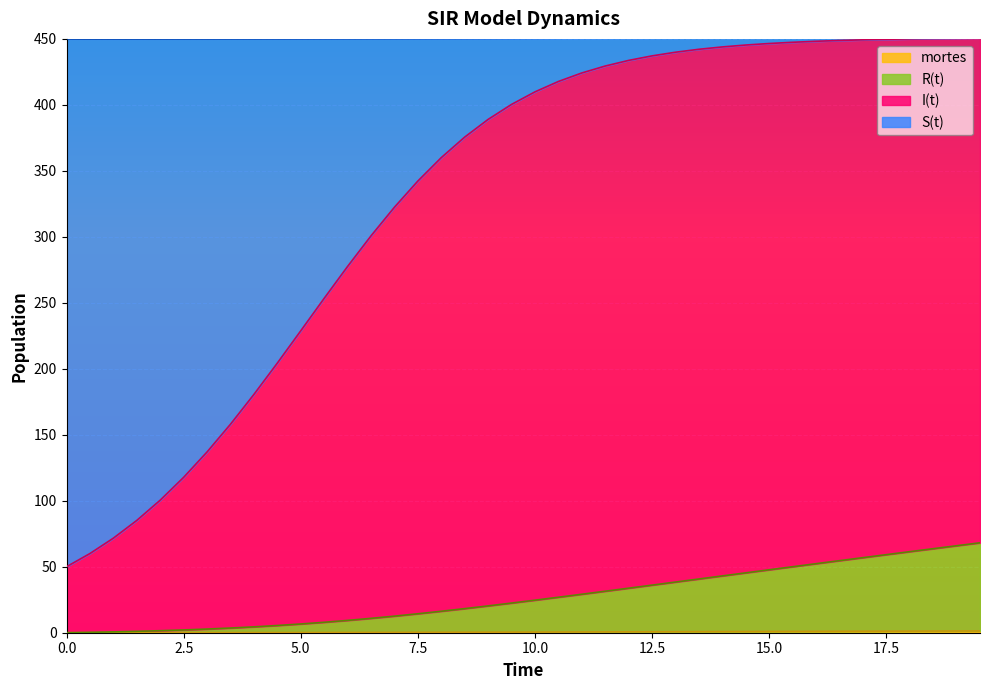

Does the chart display data point markers on the line(s)?

No